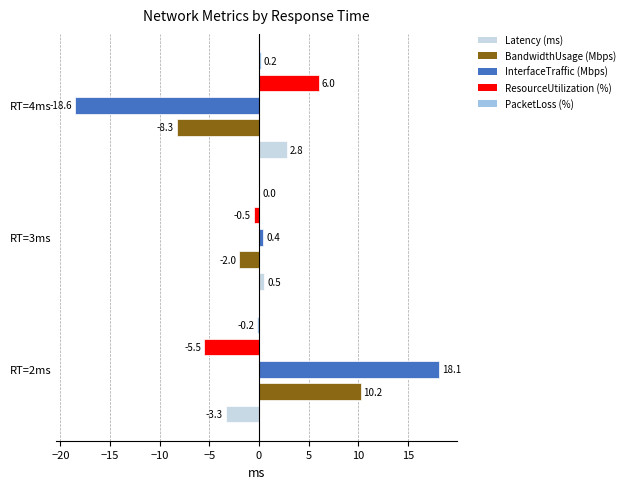

At which label is ResourceUtilization (%) closest to 0?

RT=3ms